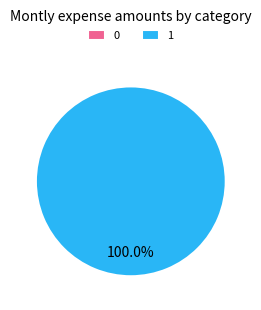

The 1 slice represents 90% of the pie. True or false?

False